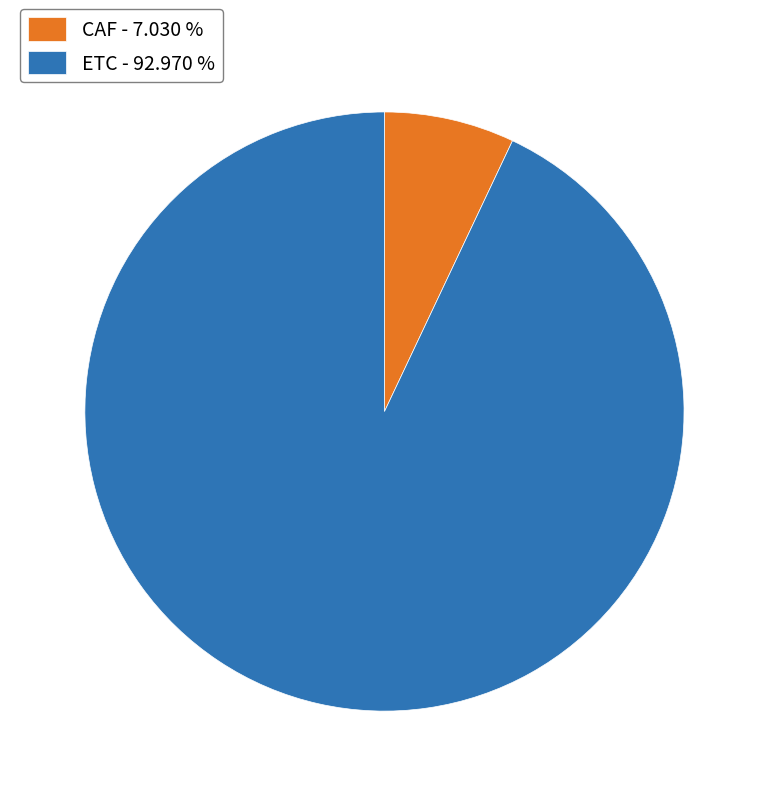

Does CAF - 7.030 % account for over 50% of the chart?

No